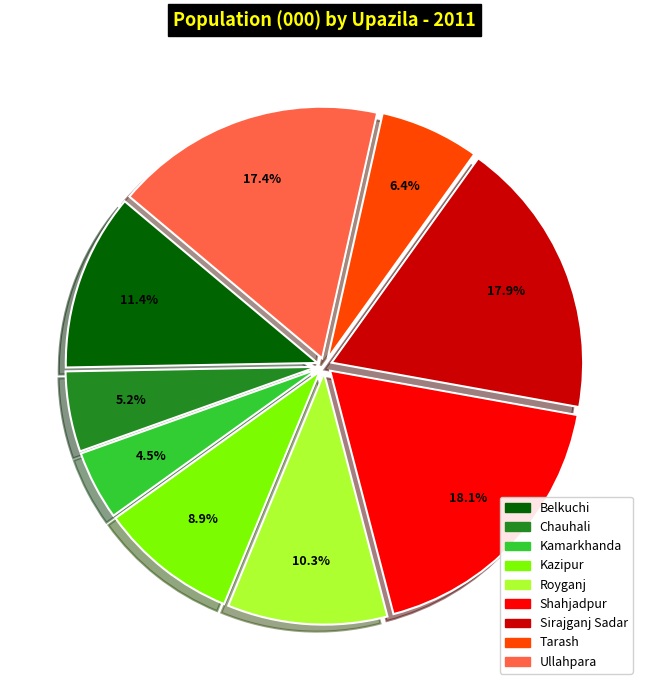

What is the ratio of the value at Shahjadpur to the value at Belkuchi?

1.6